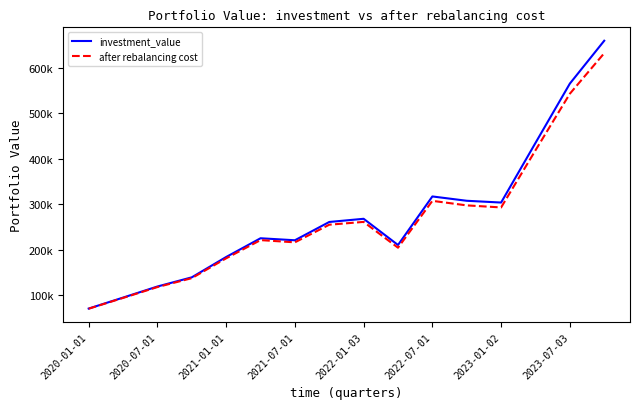

Does the chart have visible grid lines?

No